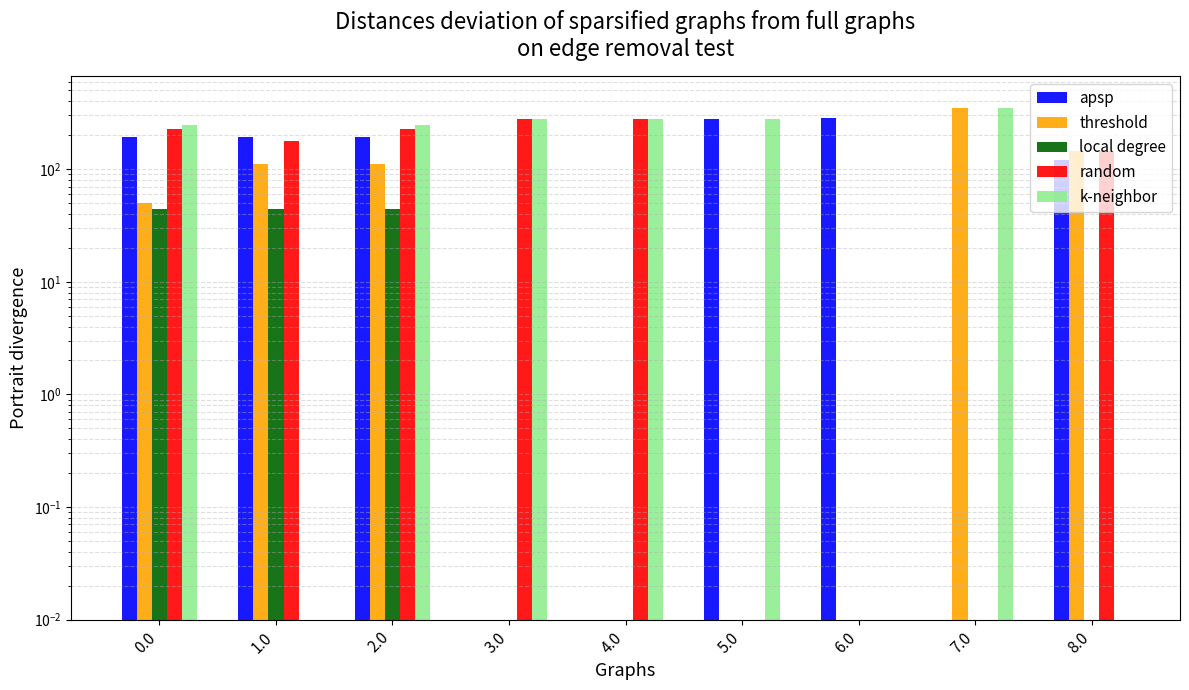

What is the difference between the second highest and second lowest values in the k-neighbor series?

282.0